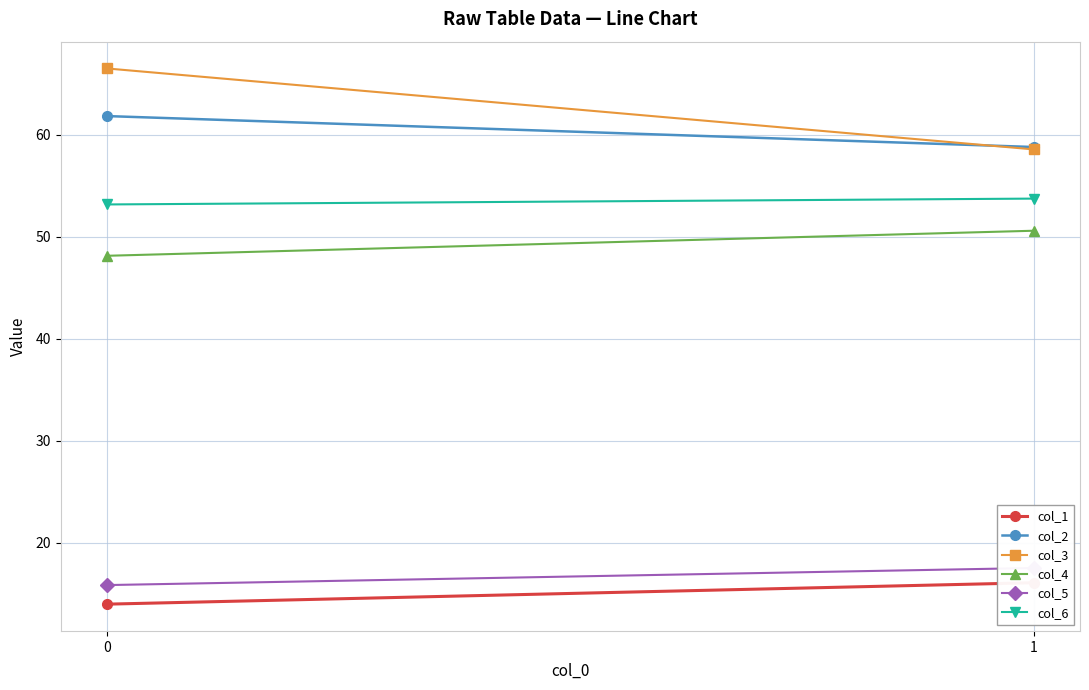

Which category has the highest value in the col_4 series?

1